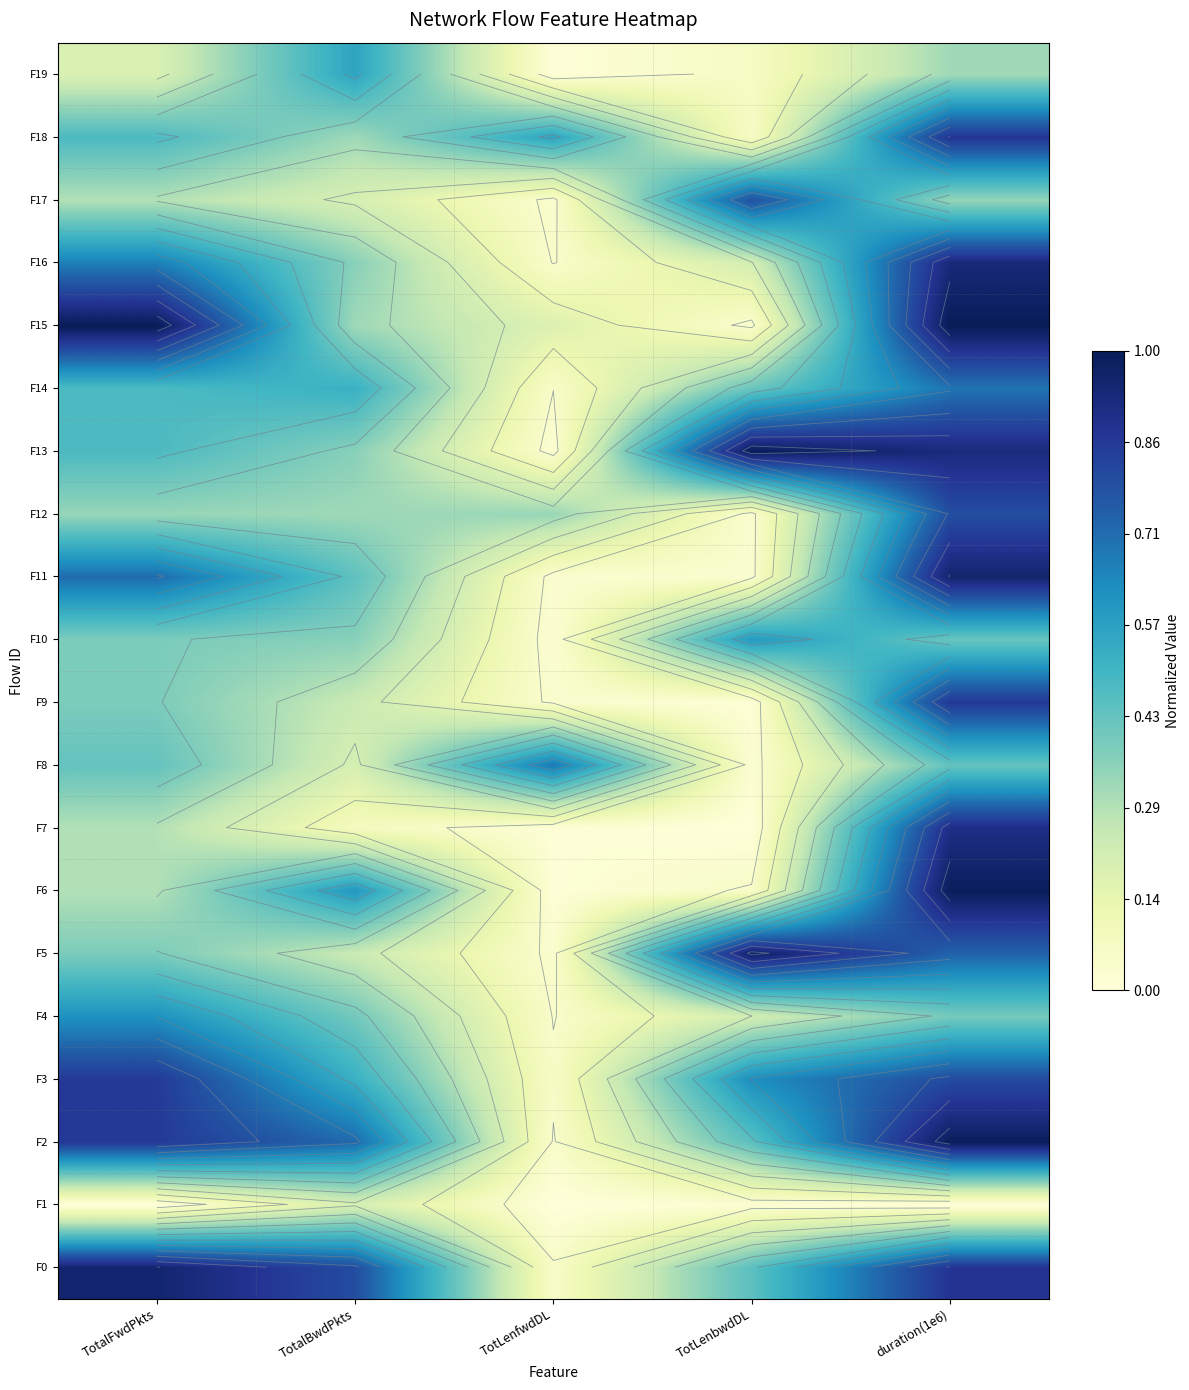

What is the spread (max minus min) of values at TotalFwdPkts?

1.0